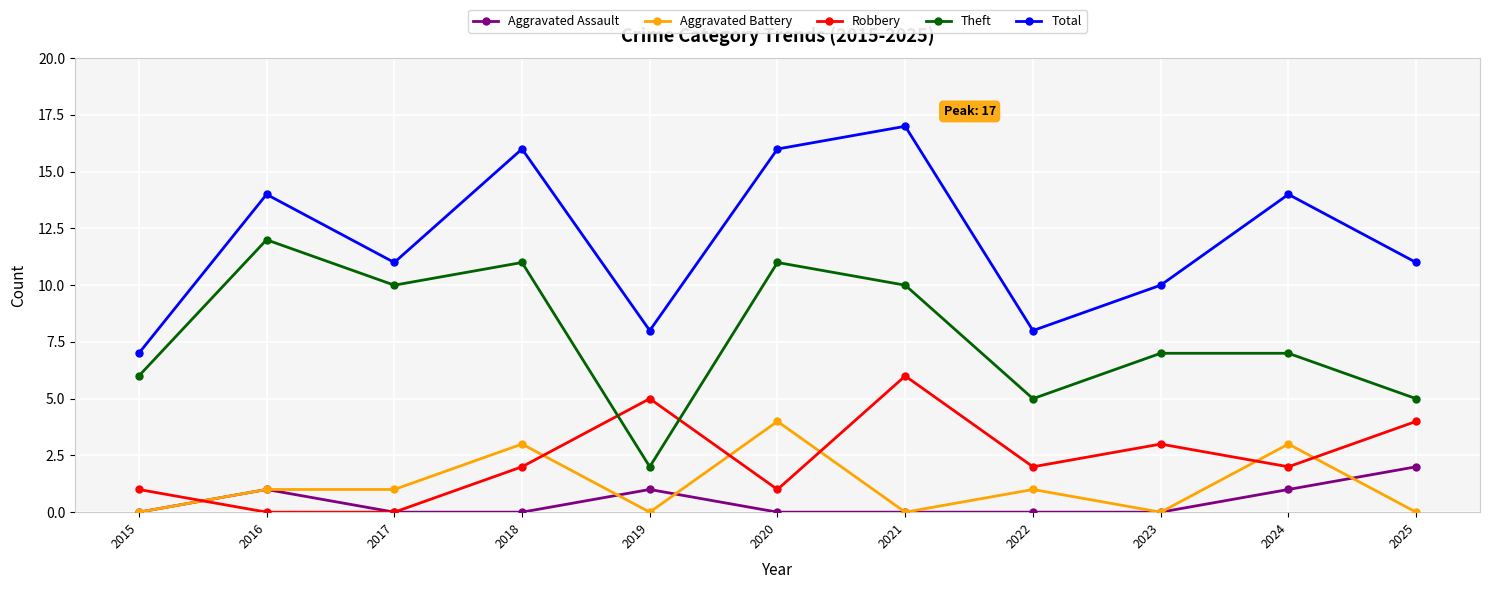

At which category is the sum across all series the highest?

2021